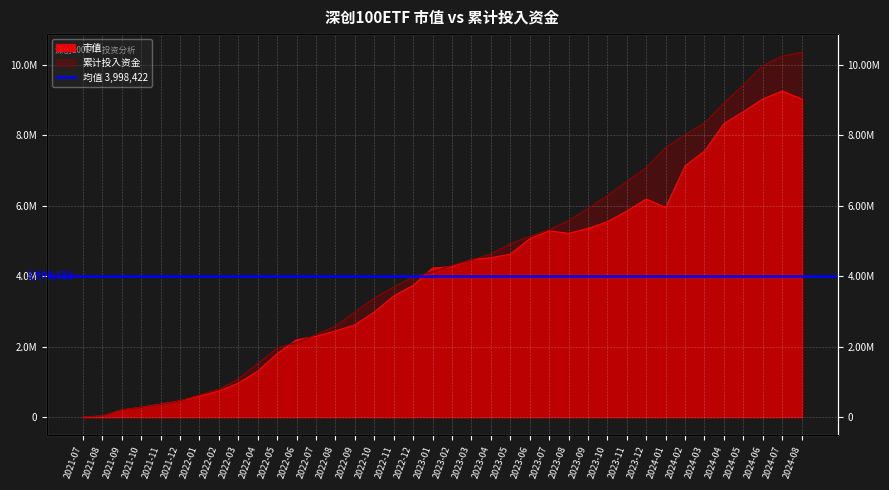

Between 2024-03 and 2023-06, which is larger?

2024-03